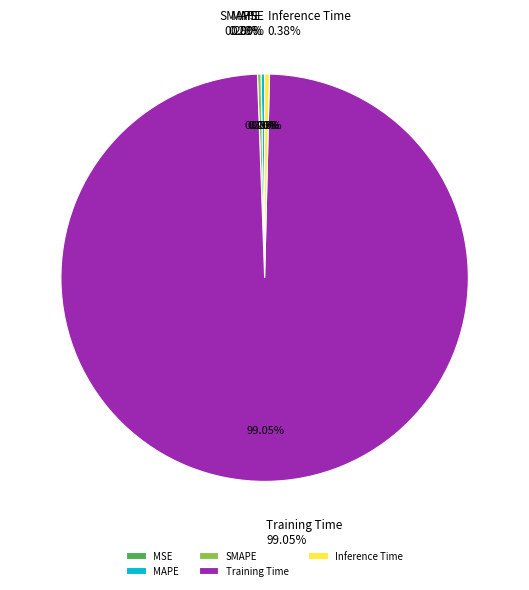

What is the change in value from MAPE to Training Time?

+8.6